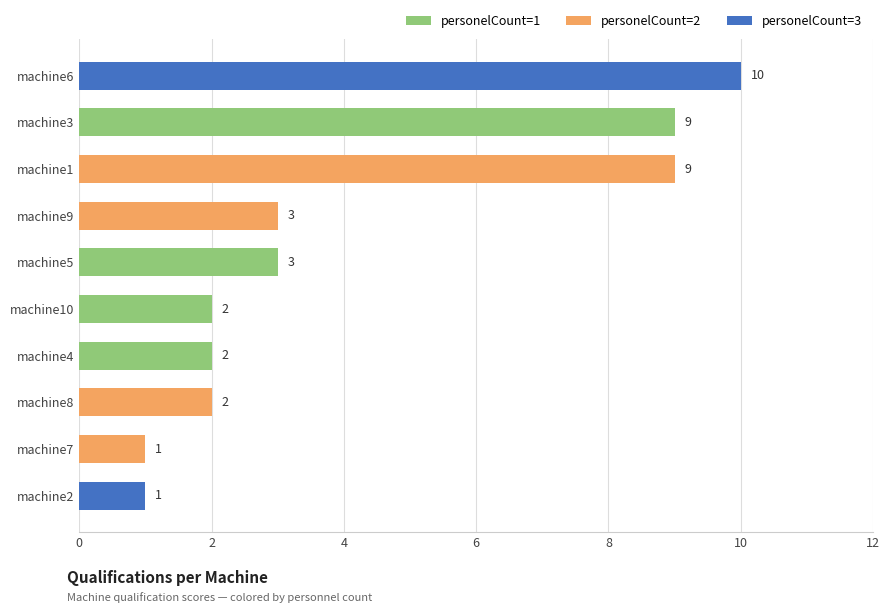

Between machine9 and machine7, which is larger?

machine9